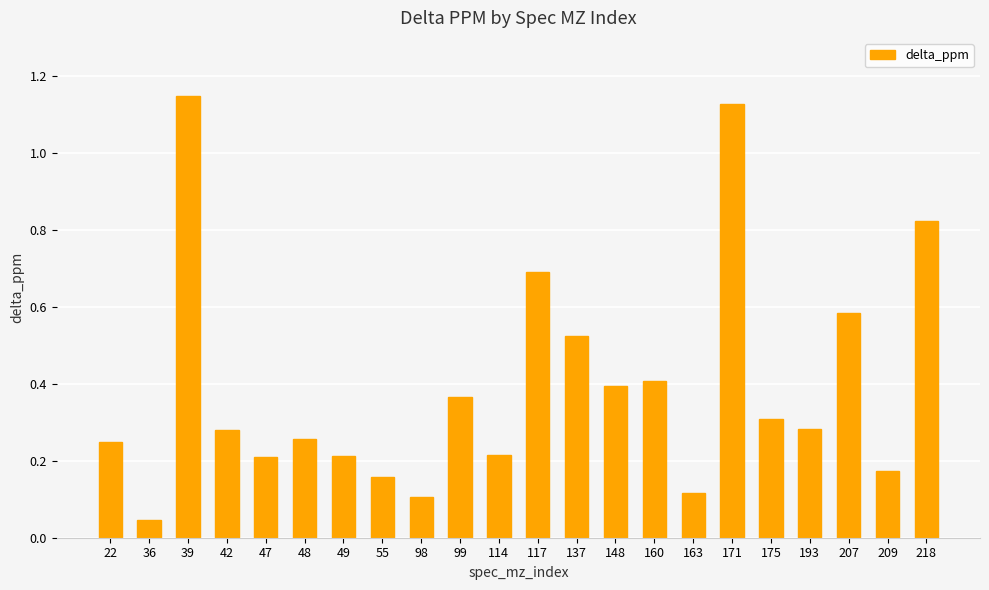

What is the difference between the second highest and second lowest values?

1.0